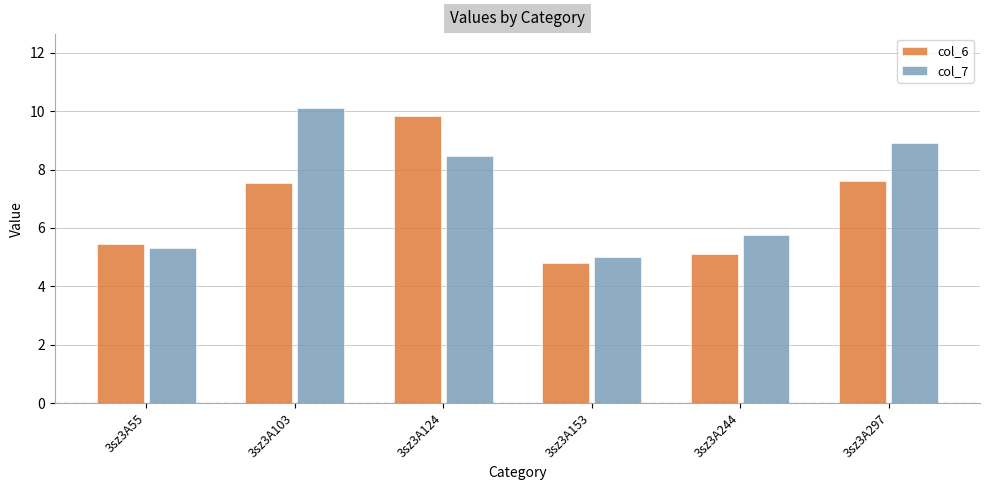

What are all the series names shown in the legend?

col_6, col_7